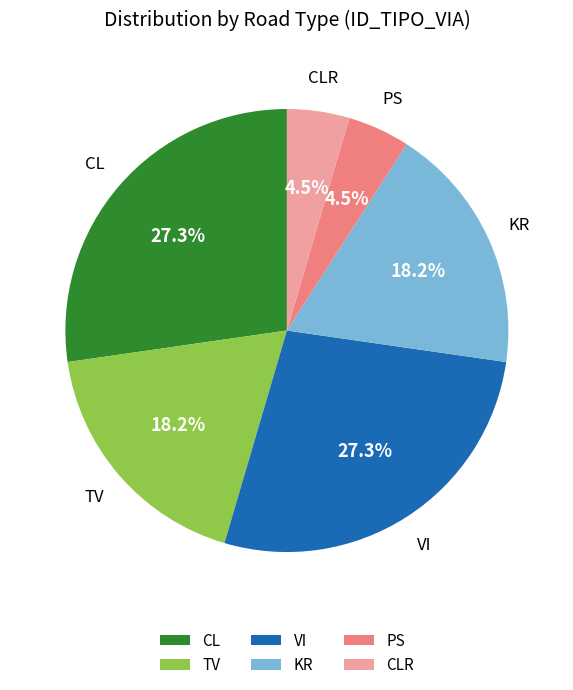

To the nearest percent, what is the difference between the largest and smallest slice percentages?

23%